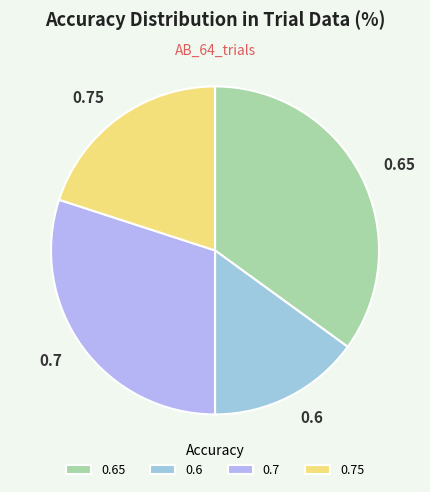

The 0.6 slice represents 1% of the pie. True or false?

False